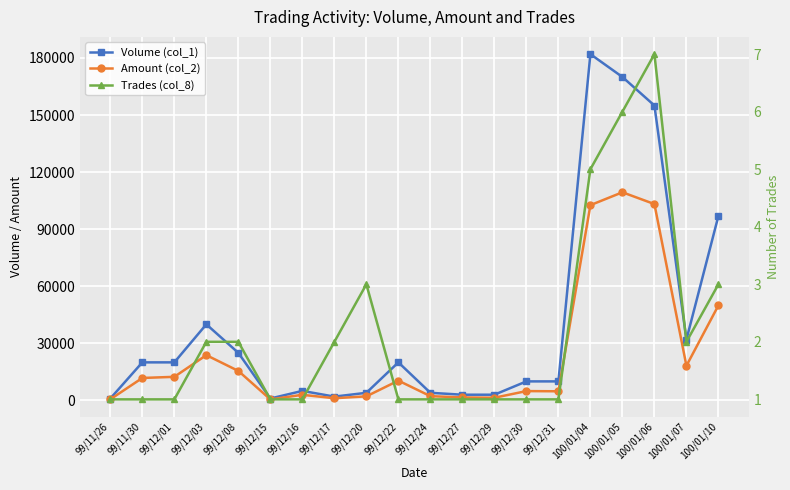

True or false: Volume (col_1) and Amount (col_2) cross at least once.

False